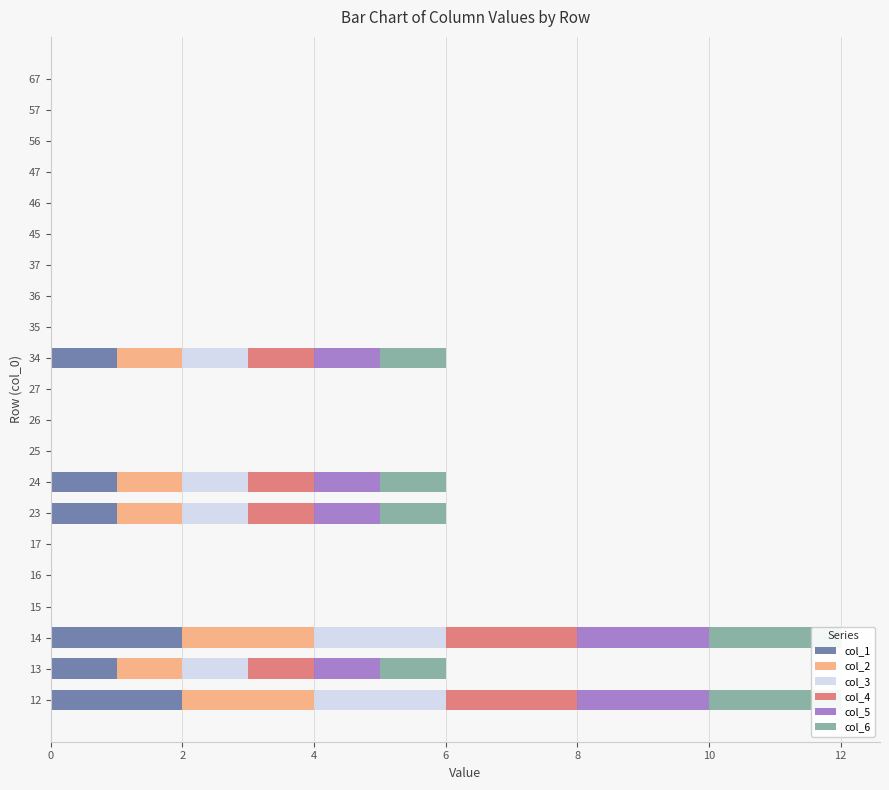

What is the difference between the second highest and second lowest values in the col_1 series?

2